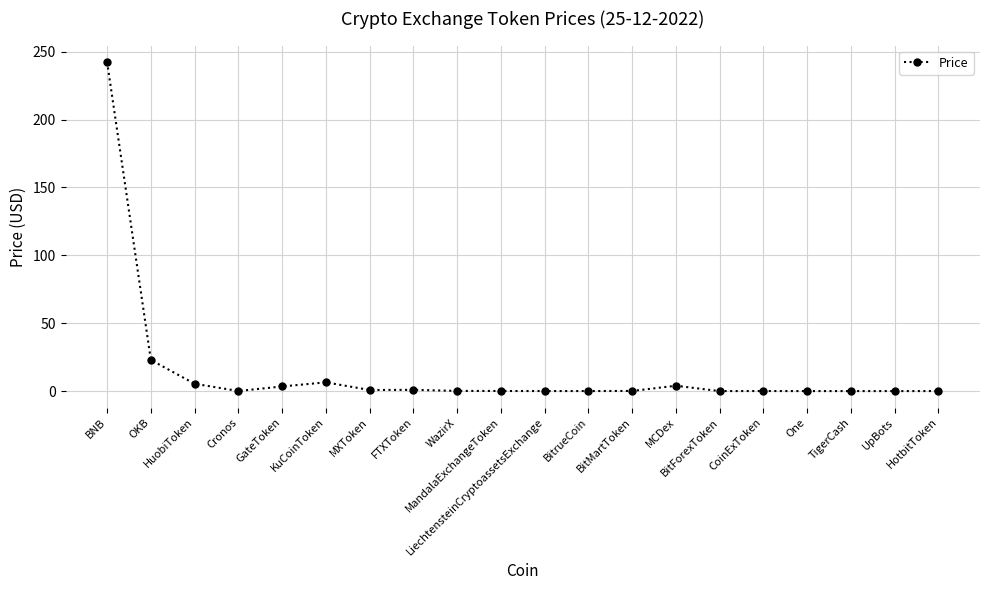

What is the difference between the maximum and minimum values?

242.5